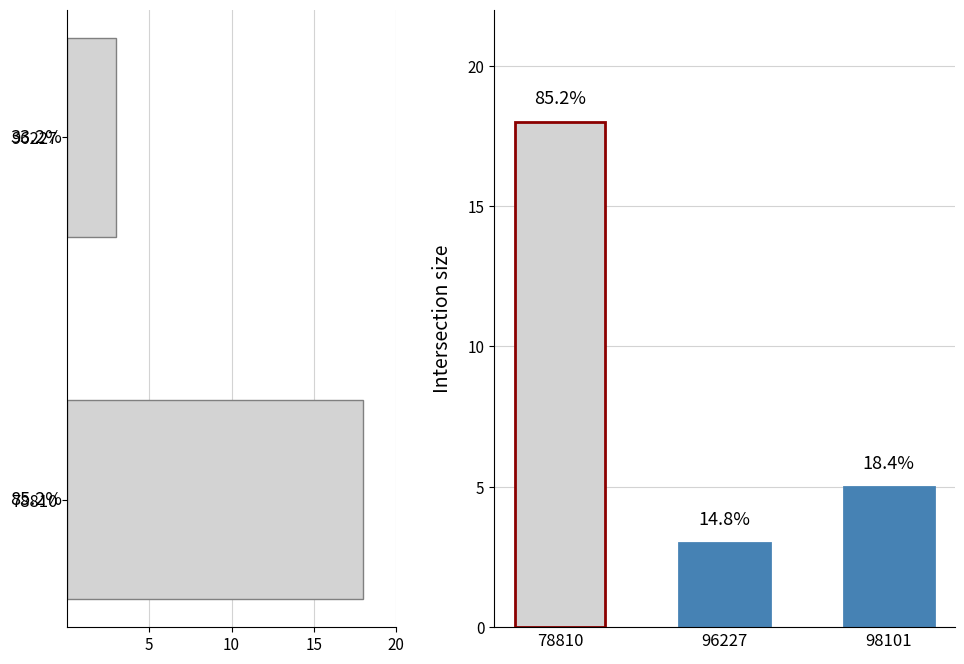

Count the number of categories in the chart.

3